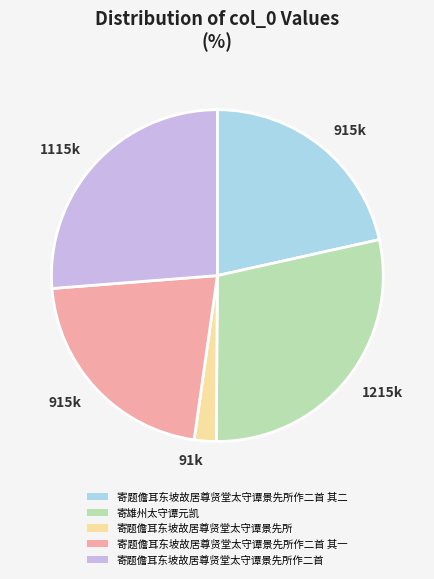

Is there a majority slice in this chart?

No